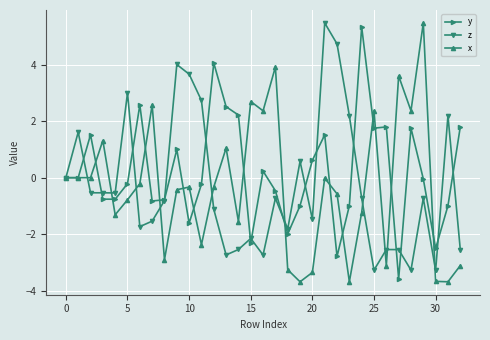

In x, how many points are higher than both neighbors (excluding endpoints)?

10